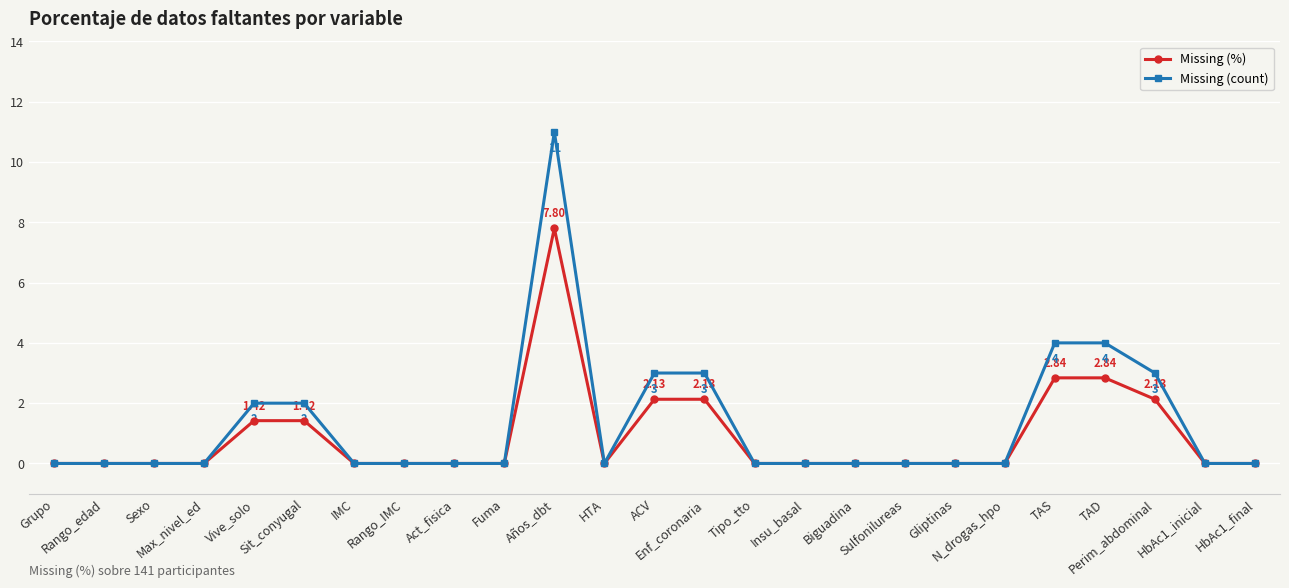

Count the number of data series in this chart.

2